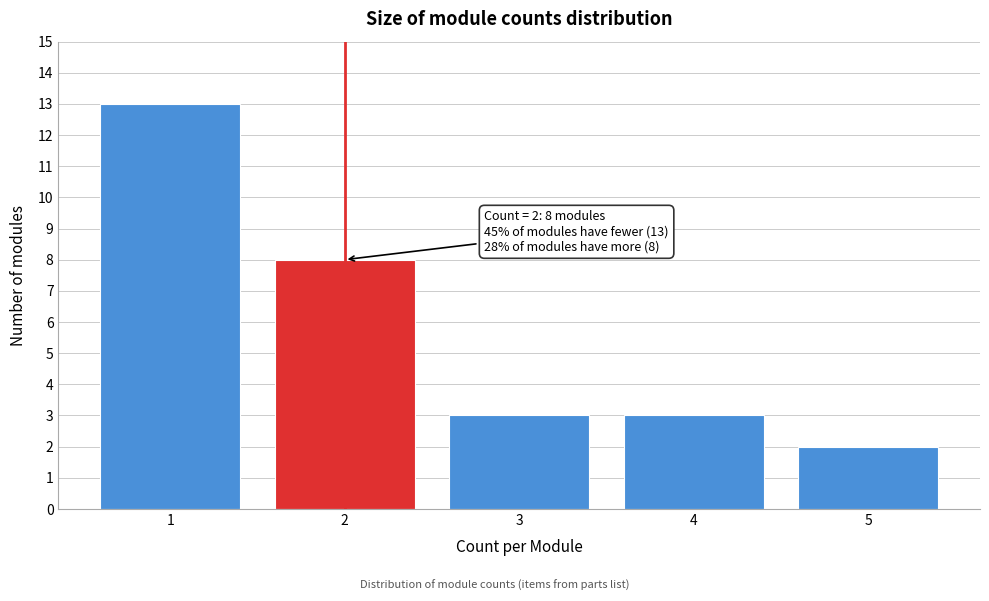

Reading left to right, list all the values displayed in this chart.

13	8	3	3	2